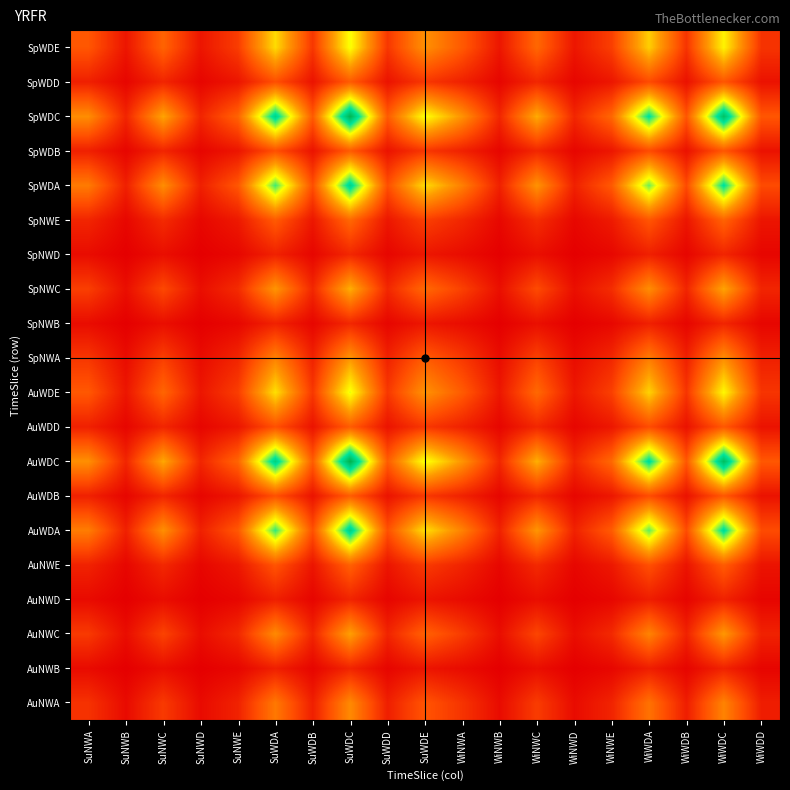

What is the total value across all series at WiNWB?

3.3